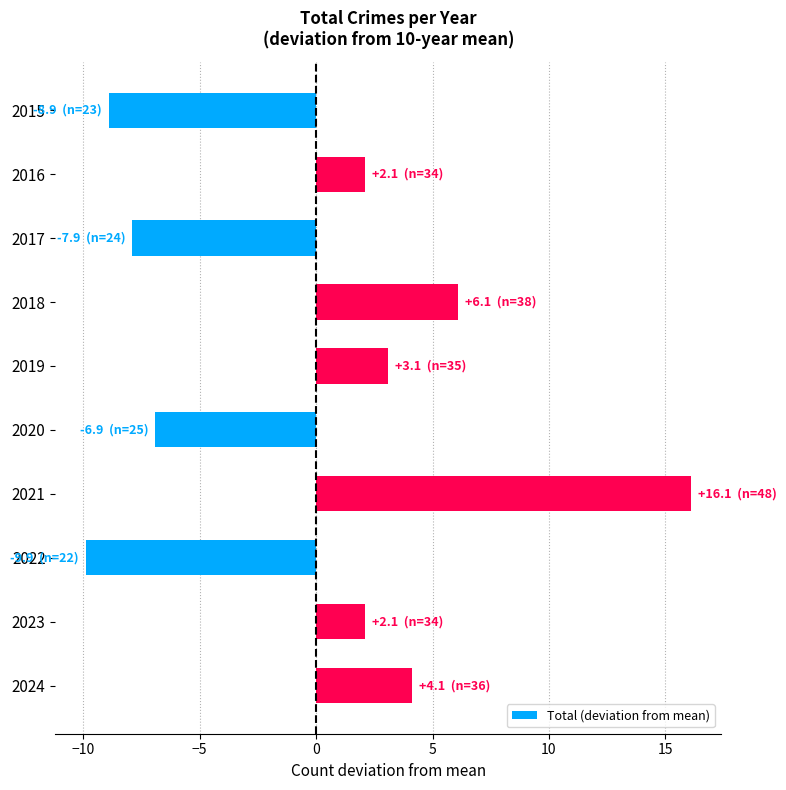

What is the change in value from 2016 to 2021?

+14.0